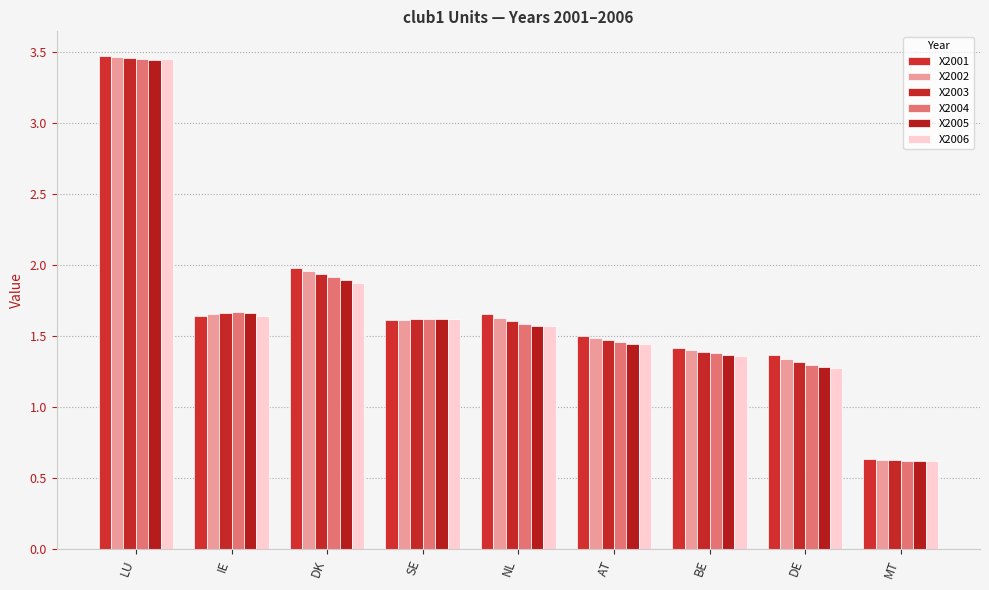

What is the difference between the X2005 values at BE and SE?

0.3